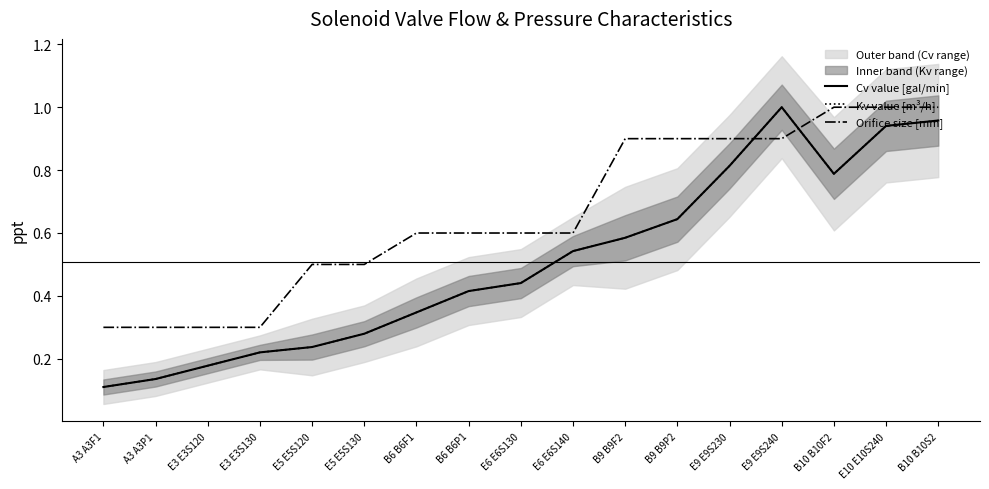

Reading left to right, list all the values displayed in this chart.

Cv value [gal/min]: A3 A3F1=0.1	A3 A3P1=0.1	E3 E3S120=0.2	E3 E3S130=0.2	E5 E5S120=0.2	E5 E5S130=0.3	B6 B6F1=0.3	B6 B6P1=0.4	E6 E6S130=0.4	E6 E6S140=0.5	B9 B9F2=0.6	B9 B9P2=0.6	E9 E9S230=0.8	E9 E9S240=1.0	B10 B10F2=0.8	E10 E10S240=0.9	B10 B10S2=1.0
Kv value [m³/h]: A3 A3F1=0.1	A3 A3P1=0.1	E3 E3S120=0.2	E3 E3S130=0.2	E5 E5S120=0.2	E5 E5S130=0.3	B6 B6F1=0.3	B6 B6P1=0.4	E6 E6S130=0.4	E6 E6S140=0.5	B9 B9F2=0.6	B9 B9P2=0.6	E9 E9S230=0.8	E9 E9S240=1.0	B10 B10F2=0.8	E10 E10S240=0.9	B10 B10S2=1.0
Orifice size [mm]: A3 A3F1=0.3	A3 A3P1=0.3	E3 E3S120=0.3	E3 E3S130=0.3	E5 E5S120=0.5	E5 E5S130=0.5	B6 B6F1=0.6	B6 B6P1=0.6	E6 E6S130=0.6	E6 E6S140=0.6	B9 B9F2=0.9	B9 B9P2=0.9	E9 E9S230=0.9	E9 E9S240=0.9	B10 B10F2=1.0	E10 E10S240=1.0	B10 B10S2=1.0